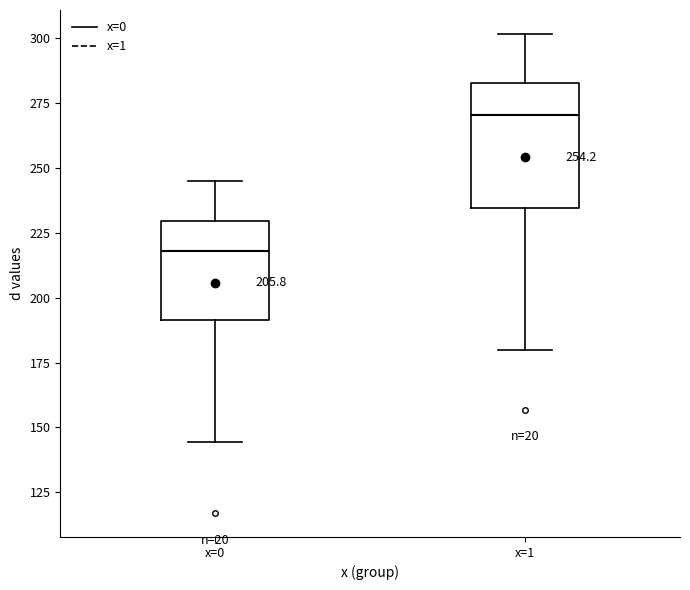

Which box is the tallest, from its lower edge to its upper edge?

x=1